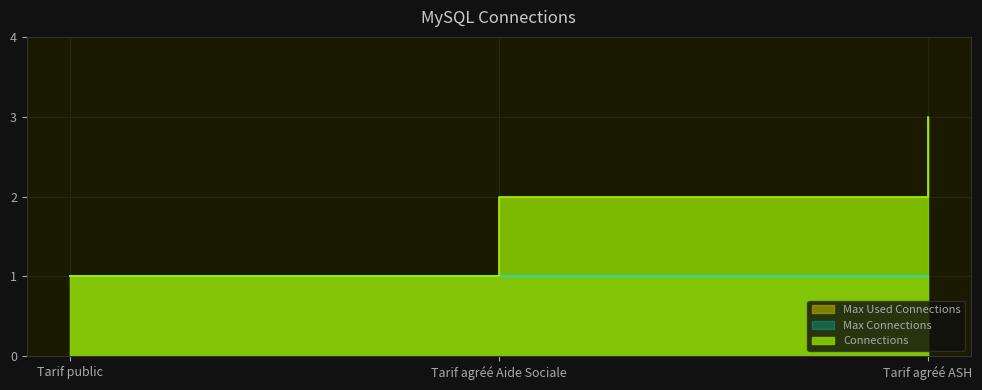

What is the label of the 1st point from the right?

Tarif agréé ASH